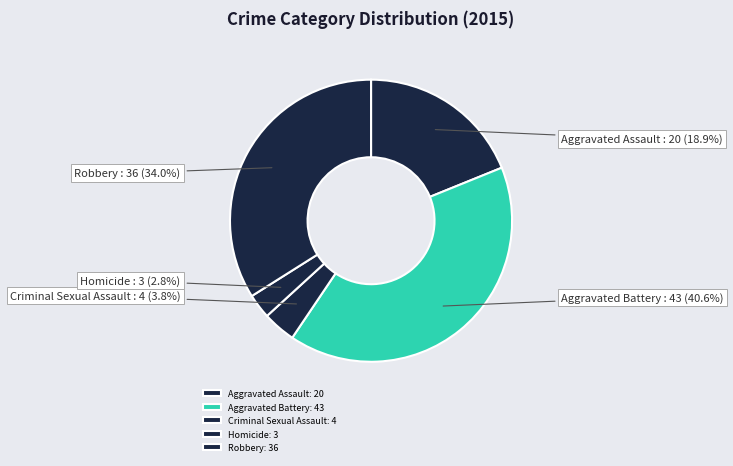

What percentage is the Aggravated Assault slice, to the nearest percent?

19%